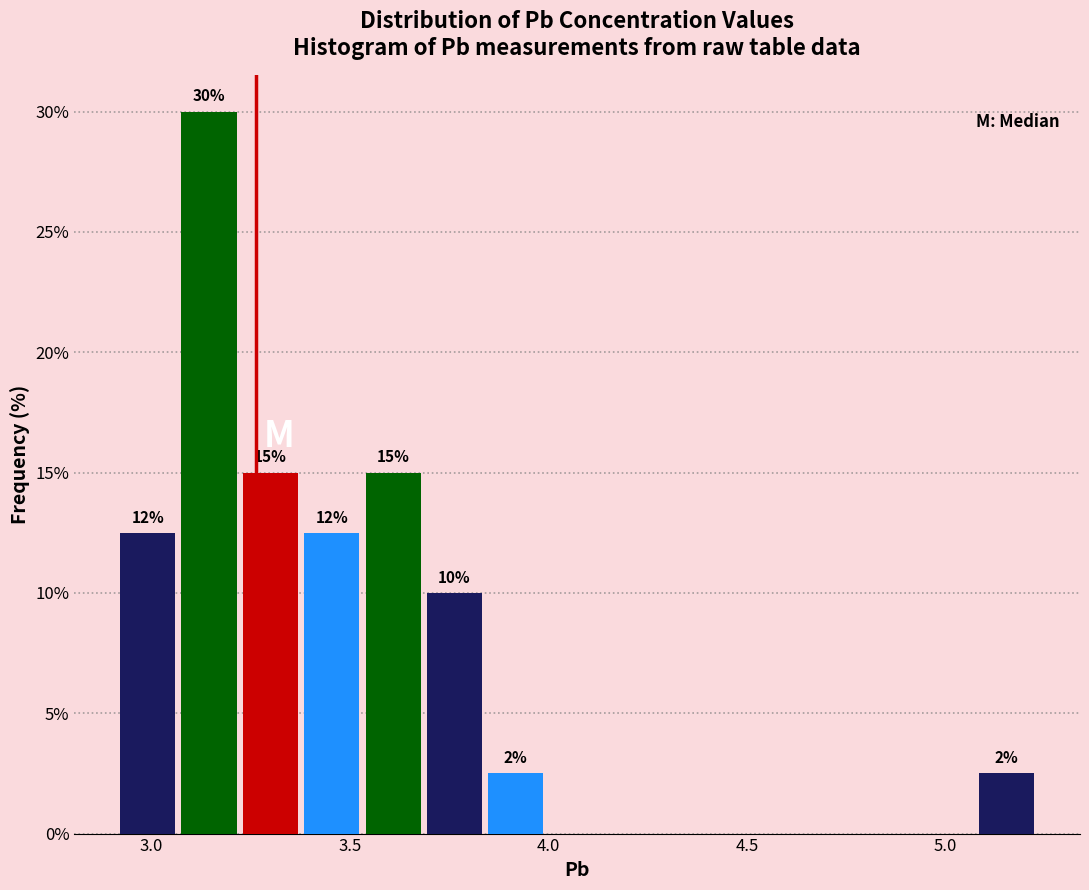

Around what value on the x-axis is the tallest bar? Give the approximate position of its centre, as read against the axis.

3.15